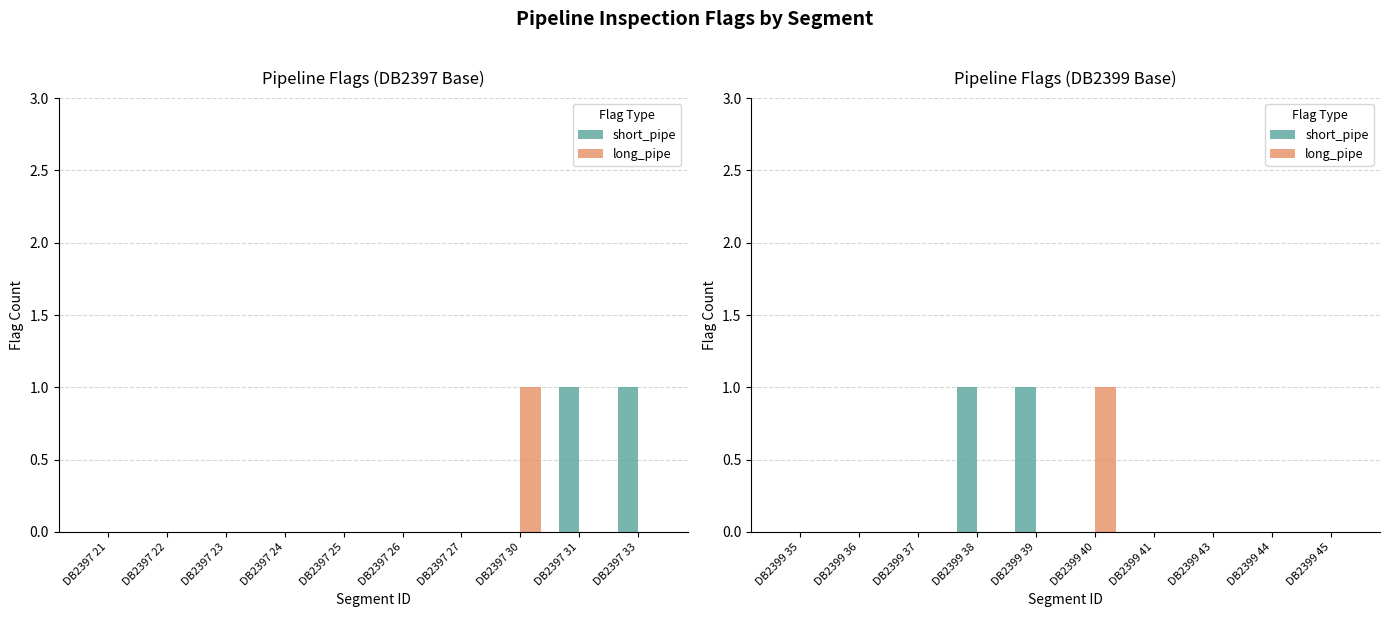

List the series in order of their overall mean, lowest first.

long_pipe, short_pipe